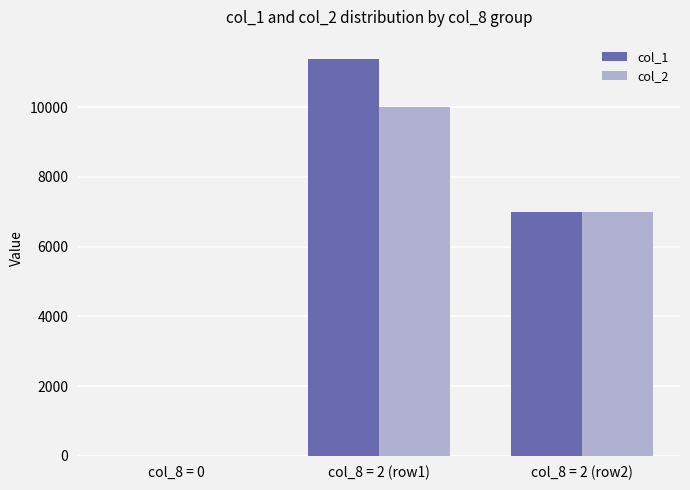

What is the maximum value for col_1?

11370